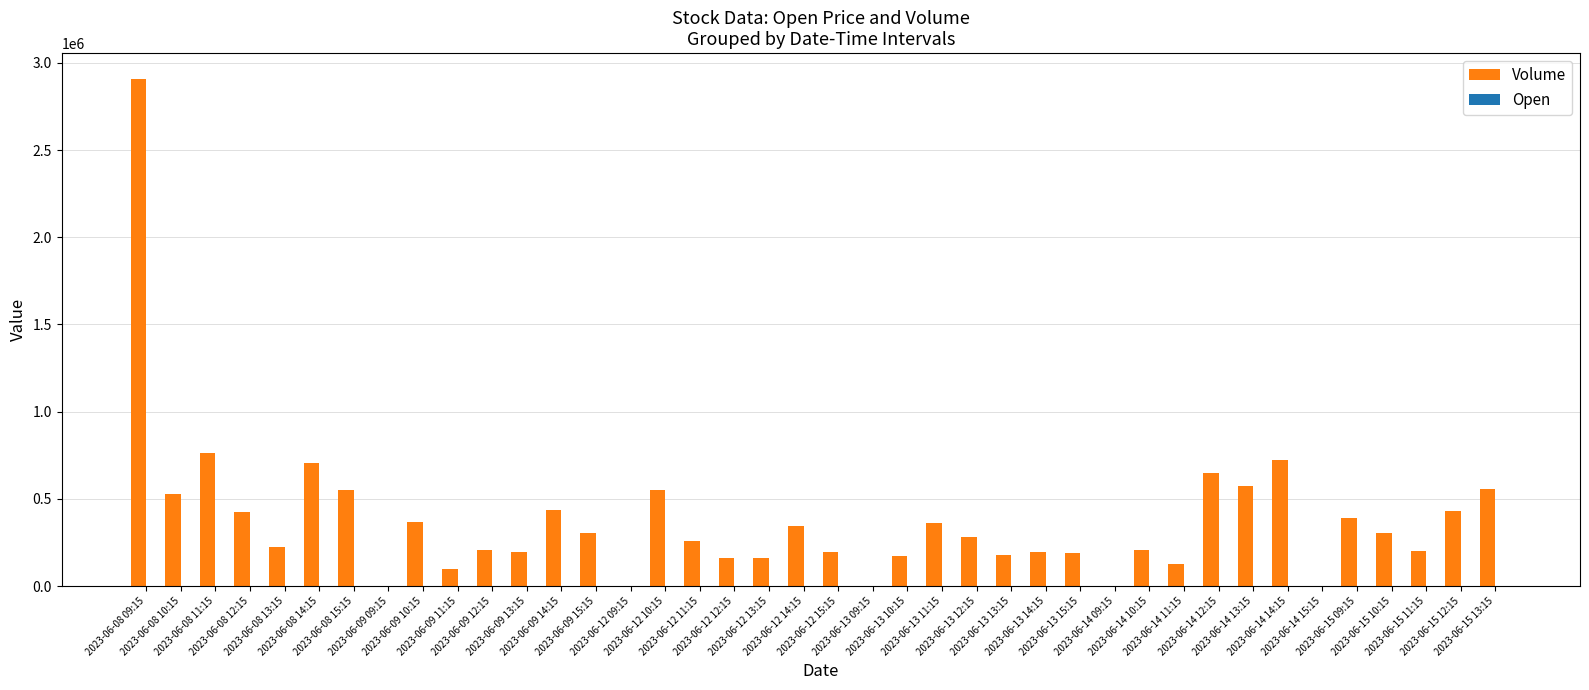

Read the Volume value at 2023-06-14 13:15.

572507.0